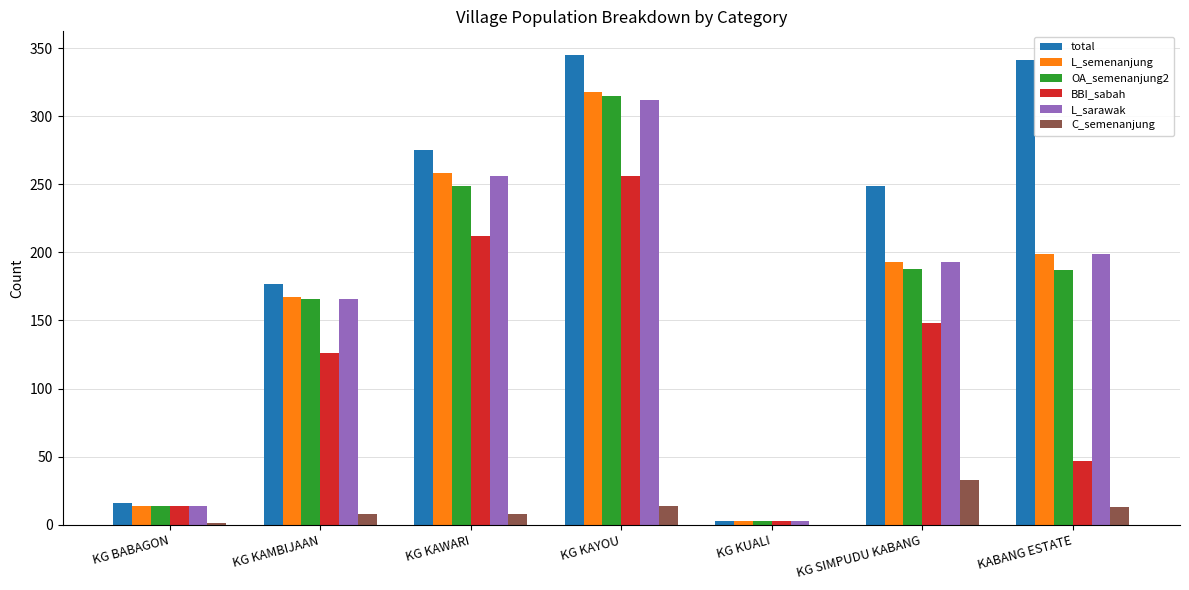

Between KG KAYOU and KG KUALI, which series saw the biggest shift?

total